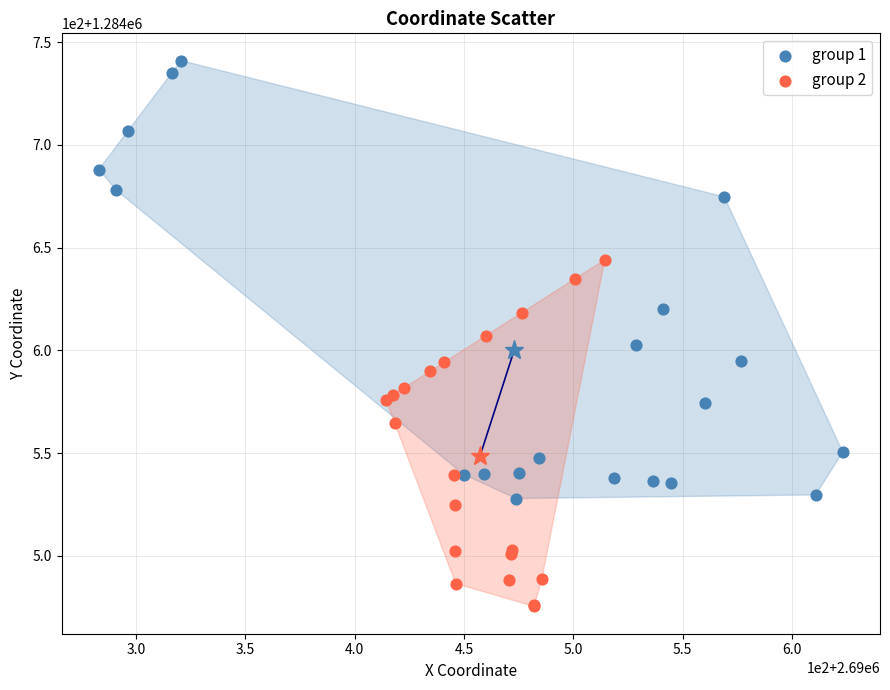

Which series contains the highest Y value?

group 1